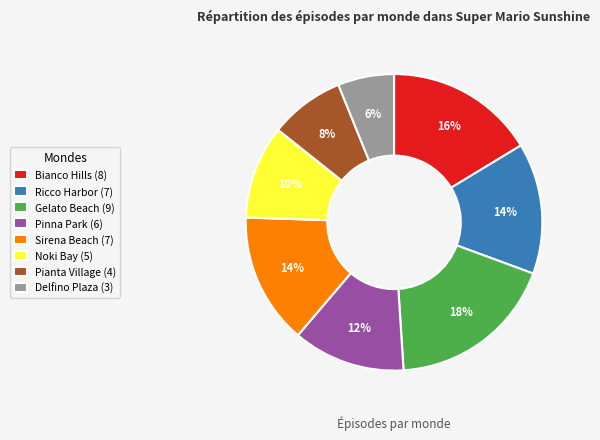

Which slice is the largest?

Gelato Beach